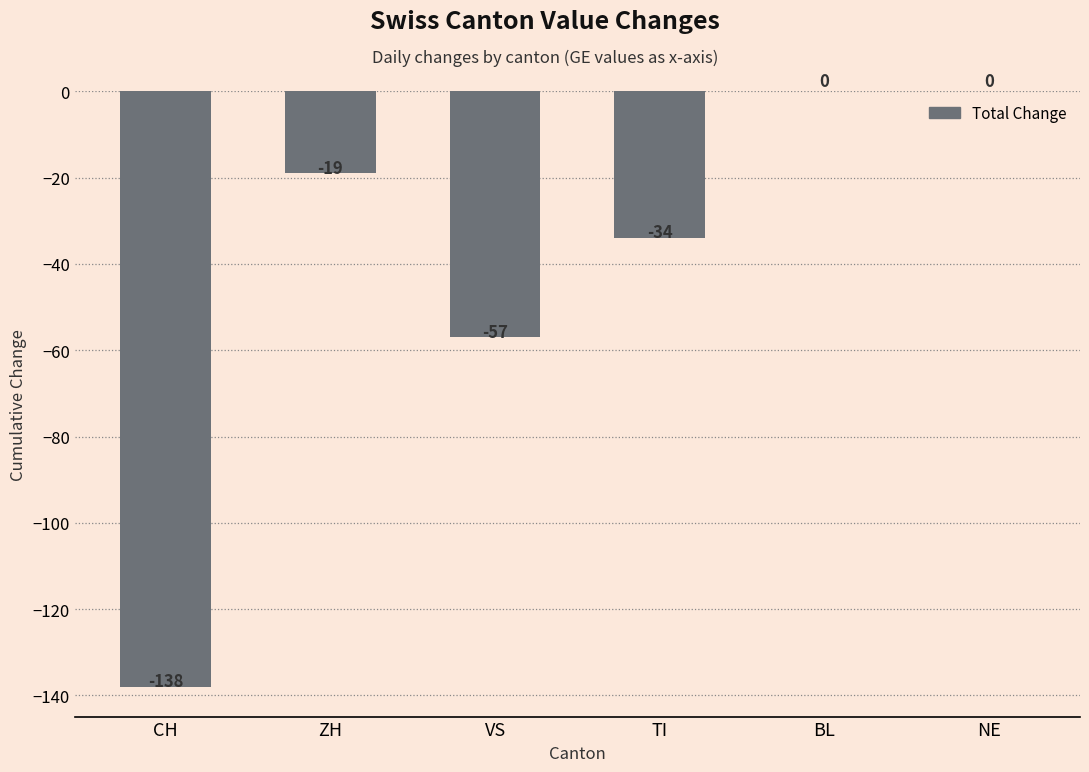

Between VS and BL, which is larger?

BL